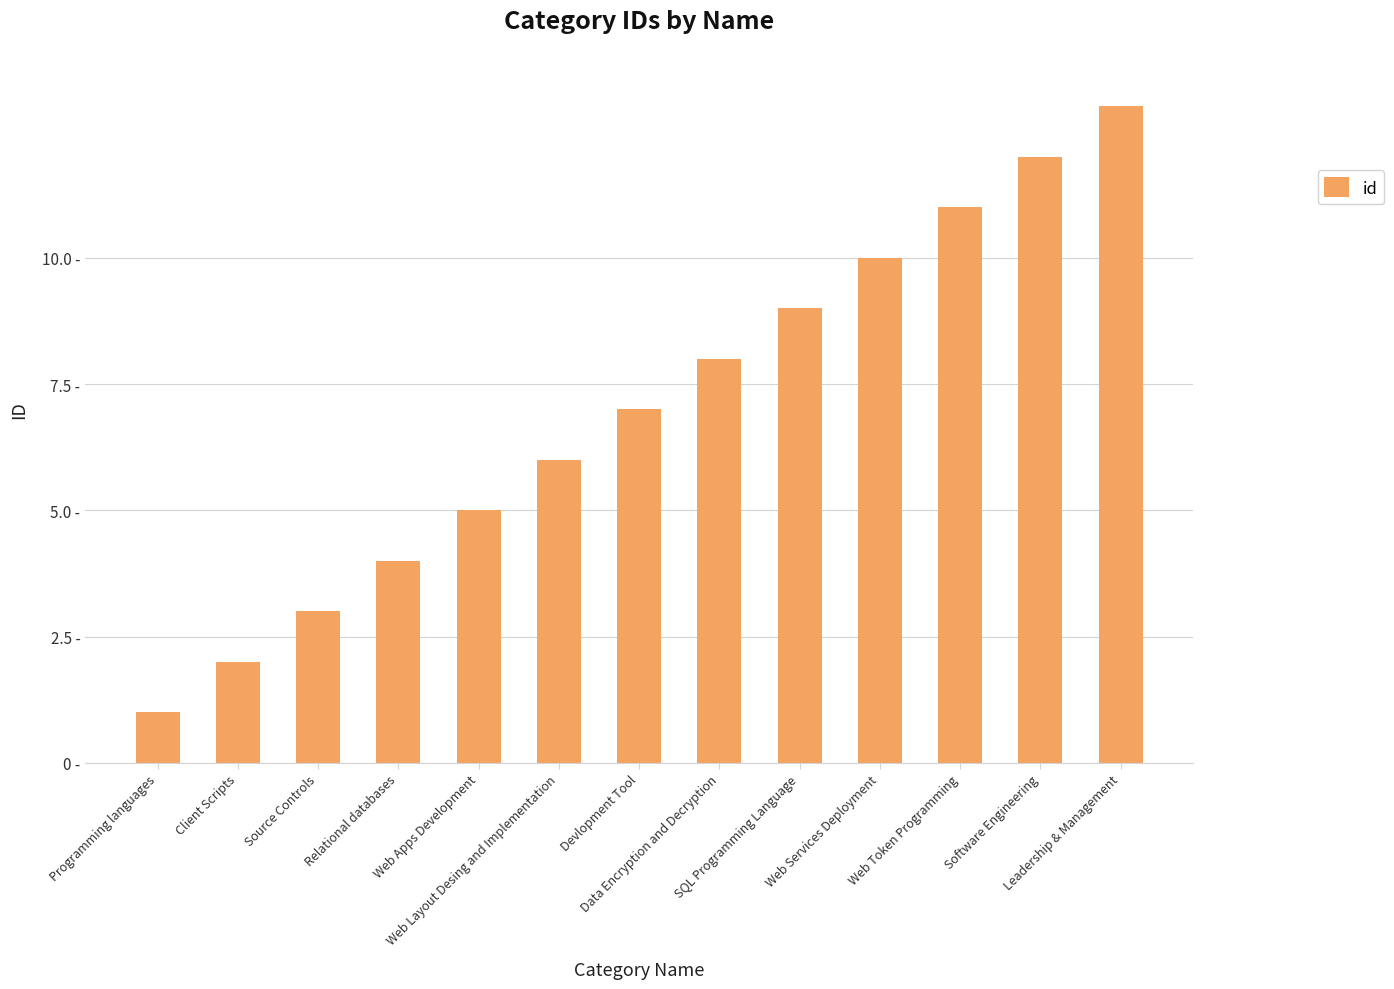

What is the label of the 7th bar from the right?

Devlopment Tool